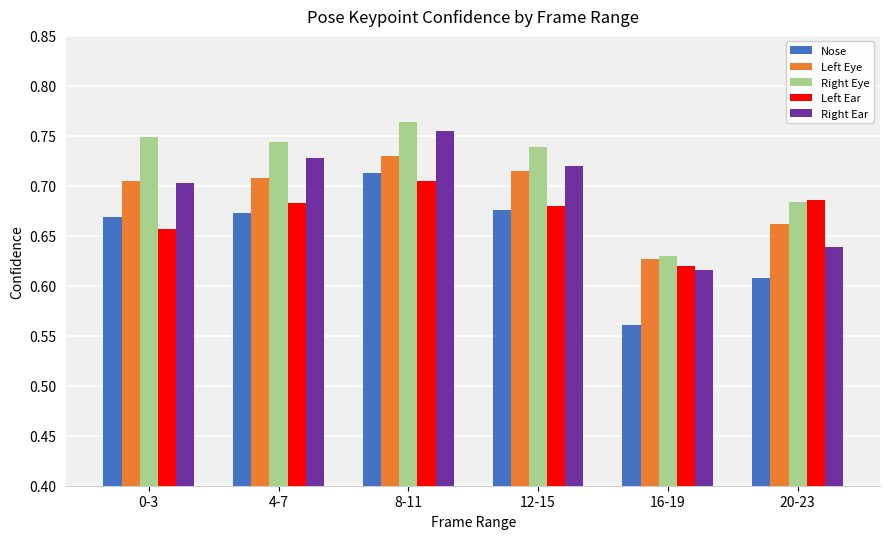

At which category does the chart reach its minimum across all series?

16-19